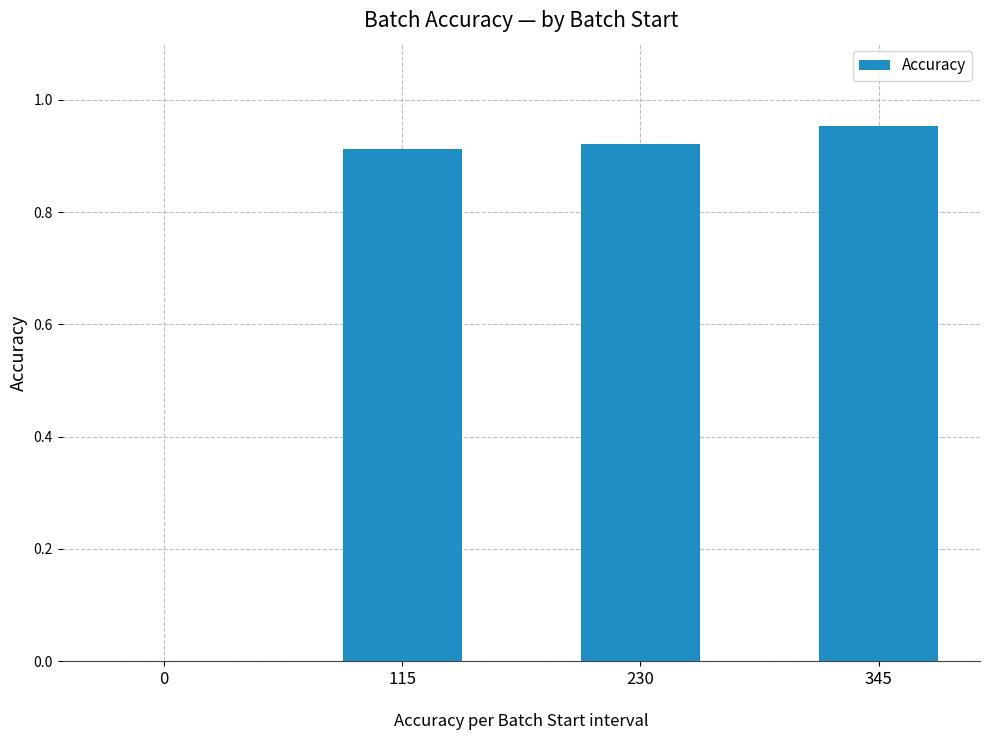

At which category does the chart reach its peak across all series?

345